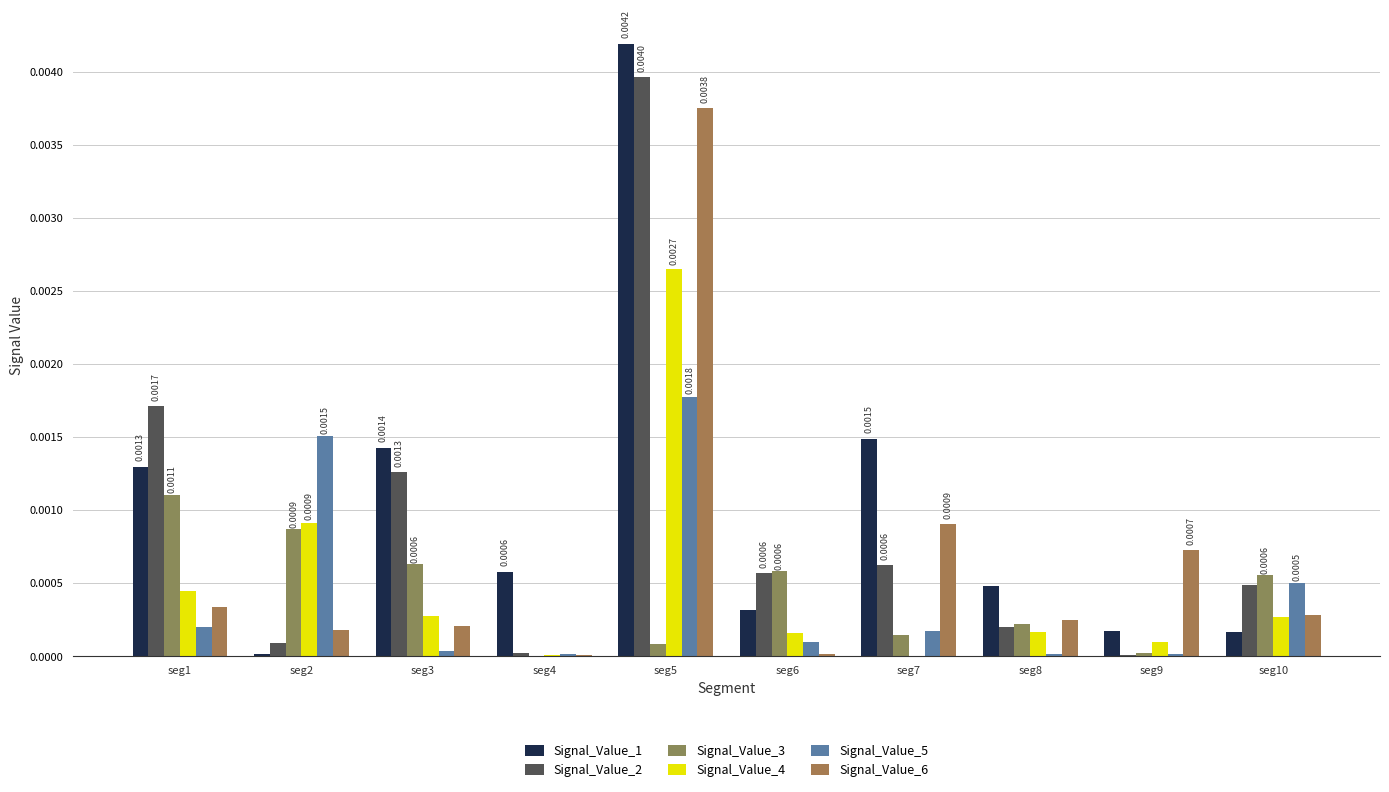

Is the value of Signal_Value_4 at seg6 greater than the value of Signal_Value_6 at seg2?

No